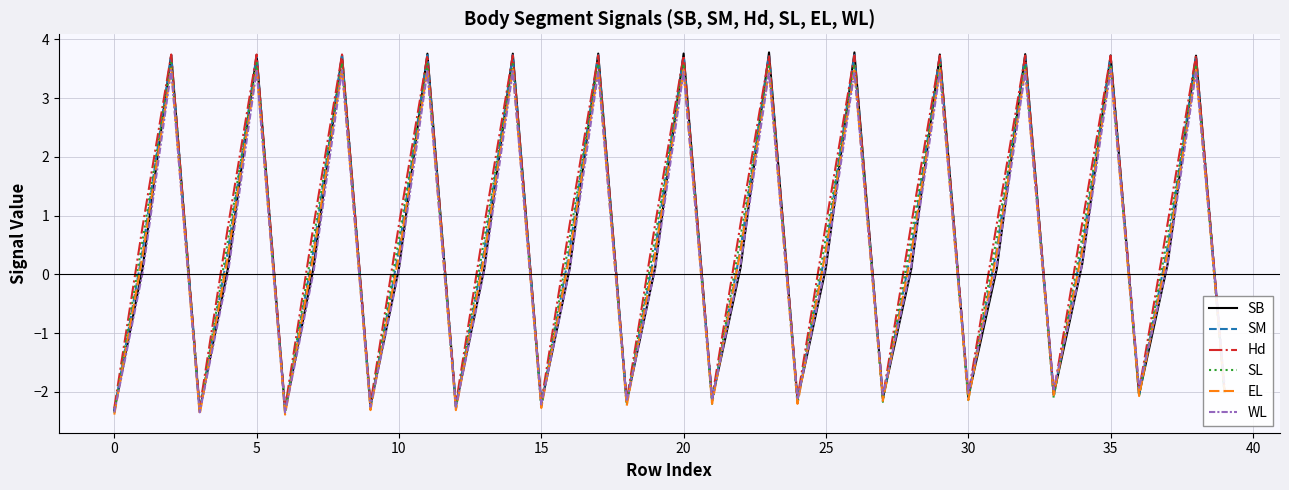

What is the average value of the Hd series?

0.7